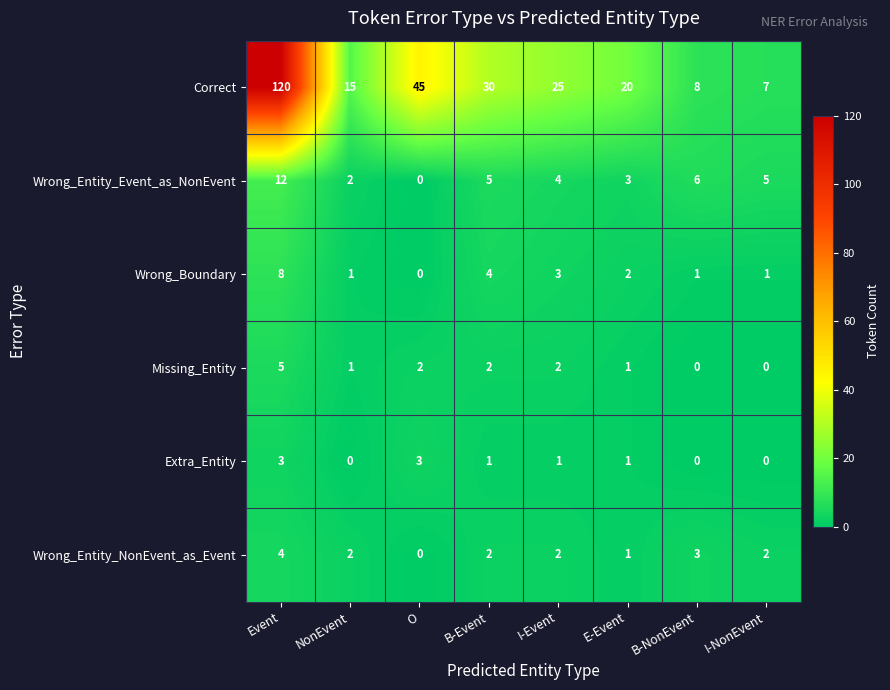

List the series in order of their peak value, lowest first.

Extra_Entity, Wrong_Entity_NonEvent_as_Event, Missing_Entity, Wrong_Boundary, Wrong_Entity_Event_as_NonEvent, Correct